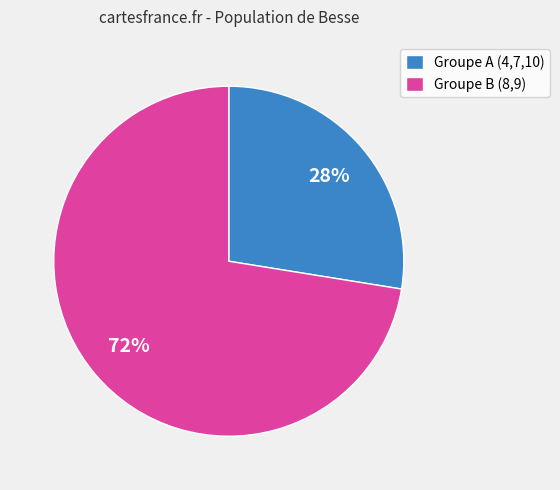

To the nearest percent, what is the average slice percentage?

50%